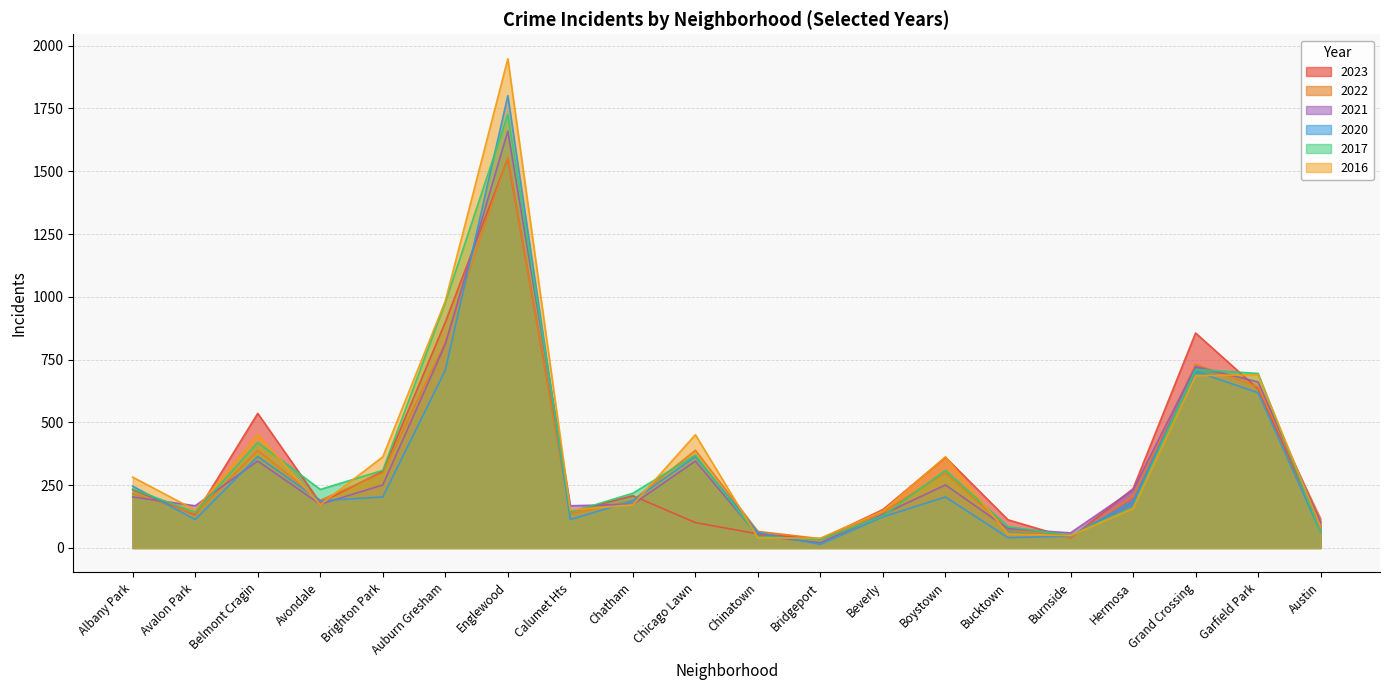

Where is the first local minimum for 2016?

Avalon Park